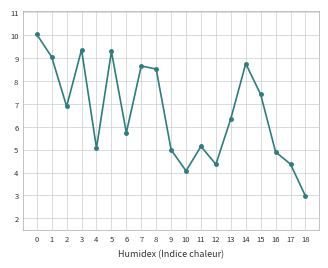

What is the difference between the maximum and minimum values?

7.1